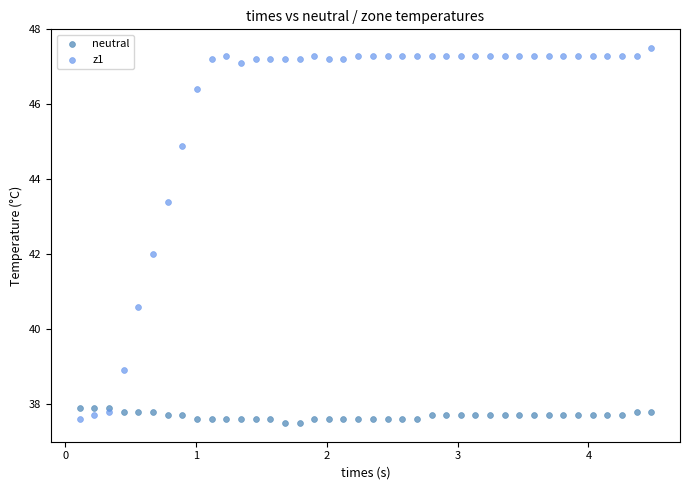

What is the X range (max minus min) for the scatter plot?

4.4